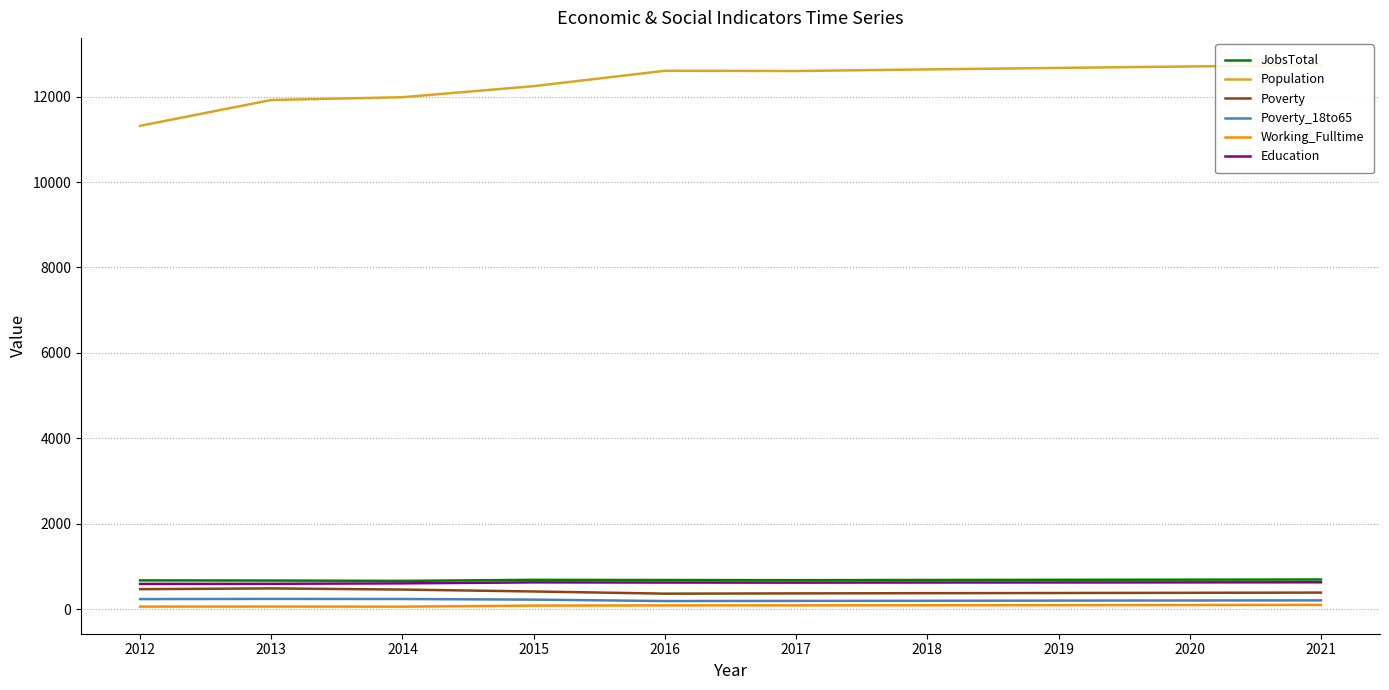

Reading left to right, list all the values displayed in this chart.

JobsTotal: 2012=674	2013=670	2014=662	2015=686	2016=682	2017=679	2018=683	2019=687	2020=690	2021=694
Population: 2012=11317	2013=11922	2014=11987	2015=12246	2016=12606	2017=12601	2018=12638	2019=12673	2020=12707	2021=12742
Poverty: 2012=468	2013=486	2014=459	2015=414	2016=363	2017=369	2018=374	2019=378	2020=383	2021=388
Poverty_18to65: 2012=236	2013=240	2014=238	2015=223	2016=190	2017=193	2018=196	2019=200	2020=203	2021=206
Working_Fulltime: 2012=60	2013=61	2014=59	2015=83	2016=88	2017=89	2018=91	2019=94	2020=97	2021=100
Education: 2012=591	2013=594	2014=604	2015=627	2016=623	2017=621	2018=624	2019=625	2020=627	2021=629